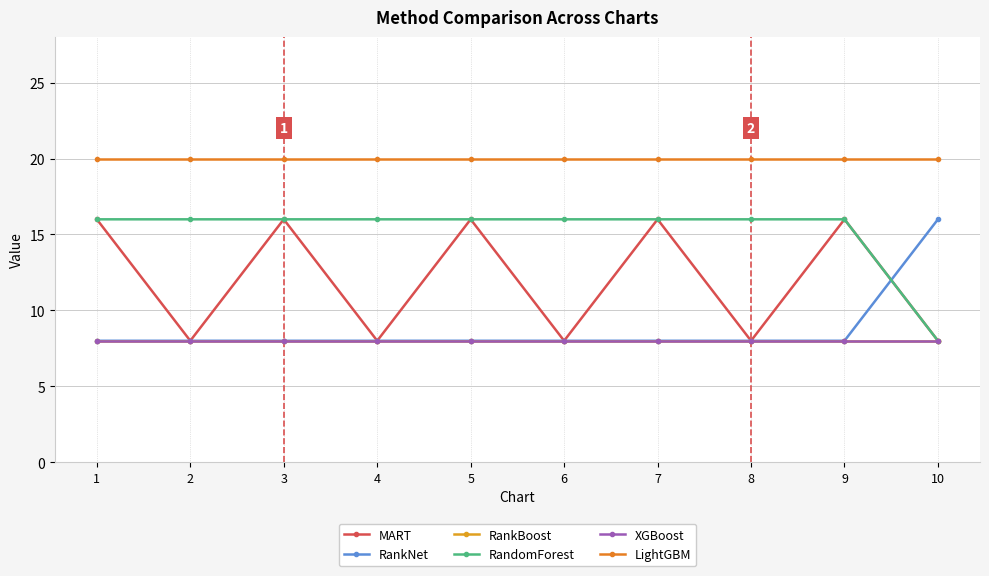

What are all the series names shown in the legend?

MART, RankNet, RankBoost, RandomForest, XGBoost, LightGBM